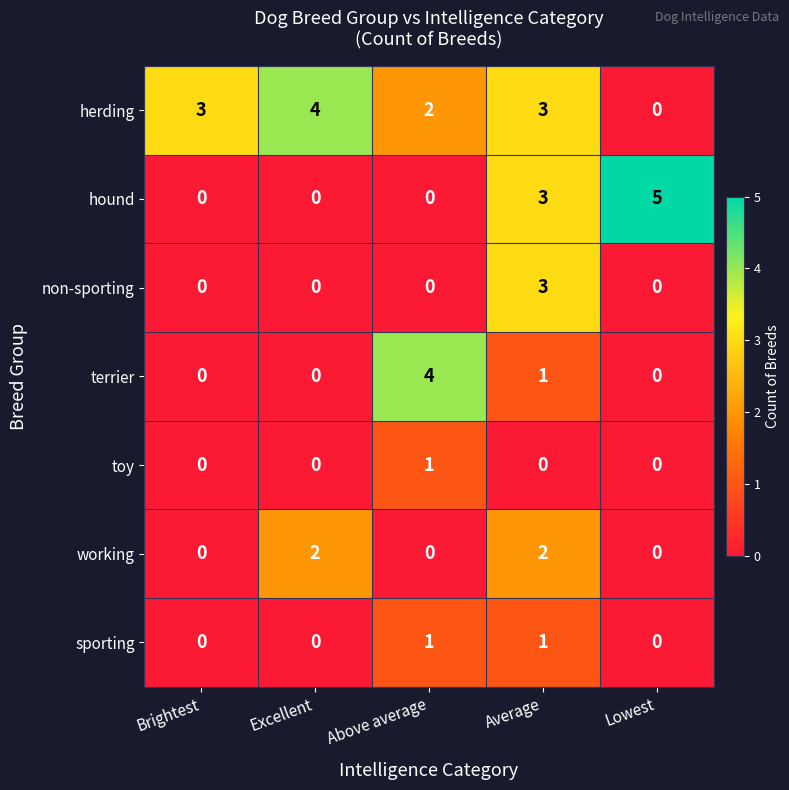

How many series are shown in this chart?

7